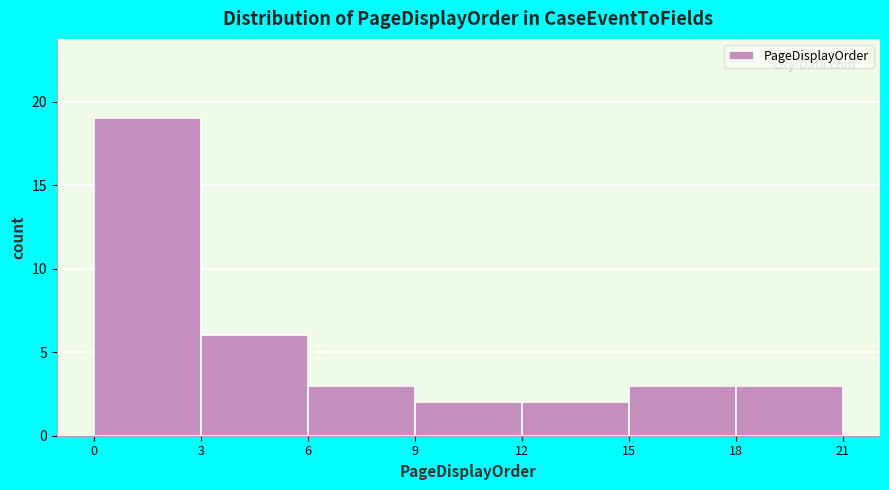

Reading left to right, list every bar in this chart as the range it spans on the x-axis followed by its height. The values are not printed on the chart, so give them approximately, as read against the axis.

0 to 3: 19
3 to 6: 6
6 to 9: 3
9 to 12: 2
12 to 15: 2
15 to 18: 3
18 to 21: 3